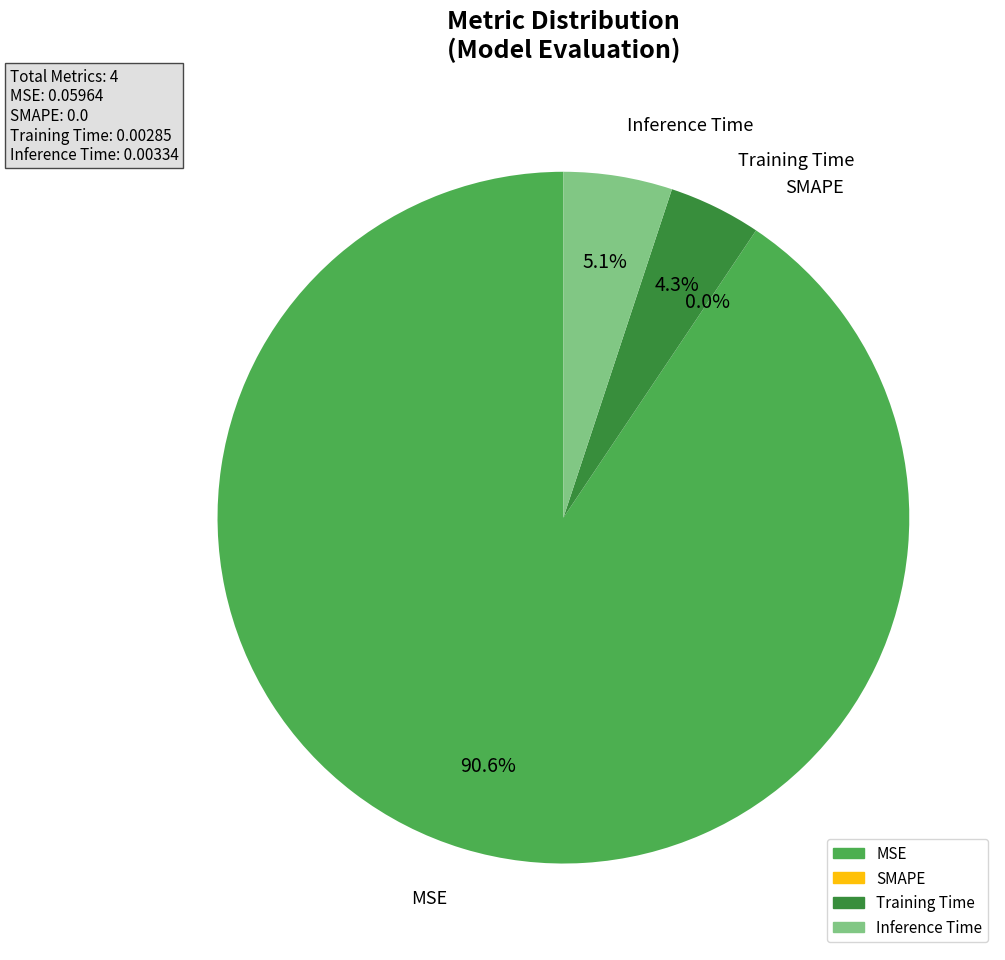

What is the largest slice in the pie chart?

MSE